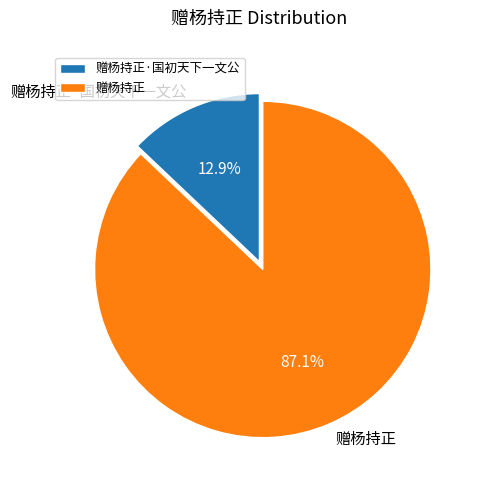

To the nearest percent, what portion does 赠杨持正·国初天下一文公 represent?

13%